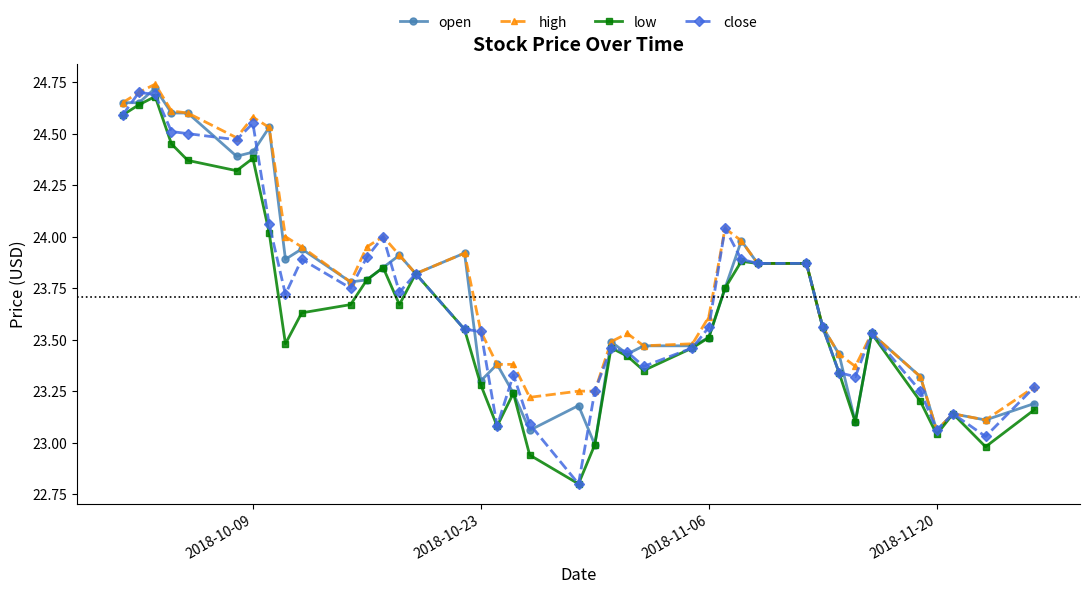

True or false: low has more than 0 points higher than both neighbors.

True